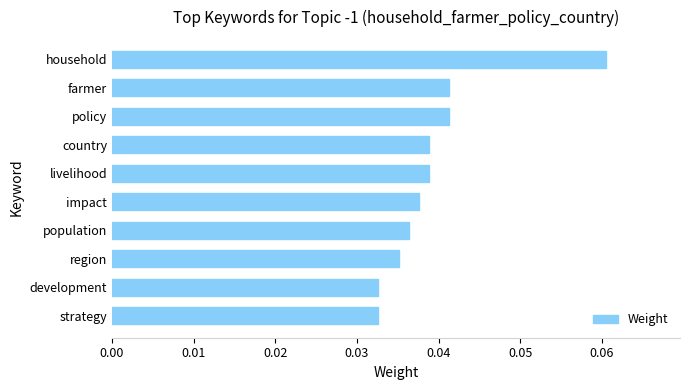

How many distinct data groups are displayed?

1